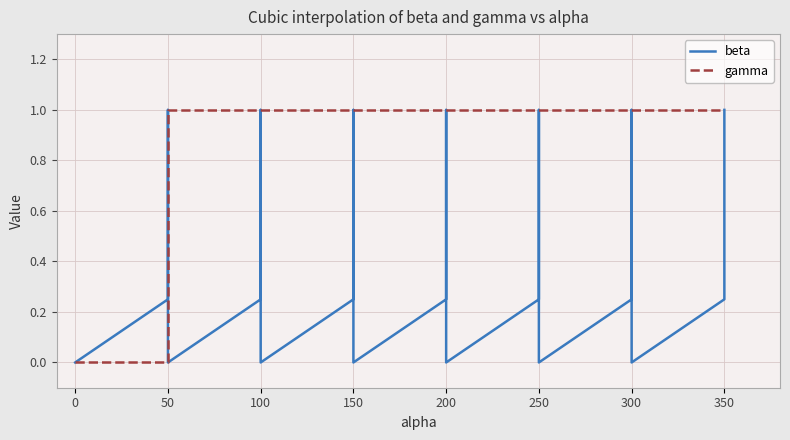

How many times do gamma and beta cross each other?

1